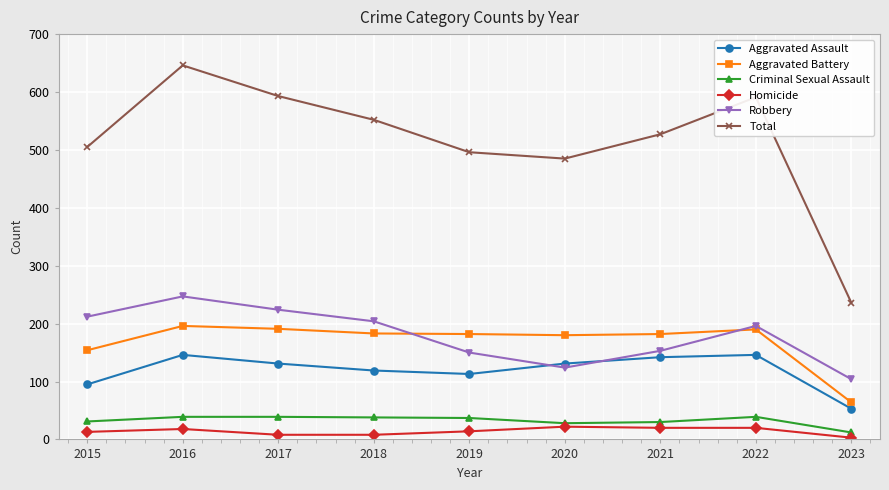

Count the number of data series in this chart.

6